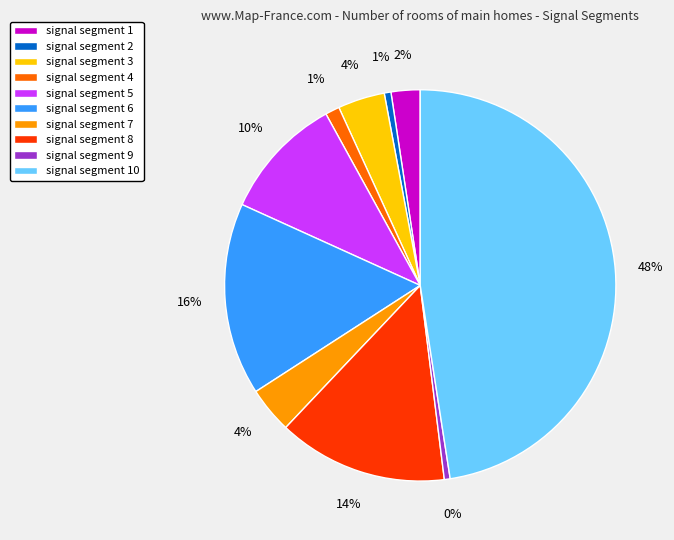

Combined, do signal segment 4 and signal segment 9 account for over 50%?

No